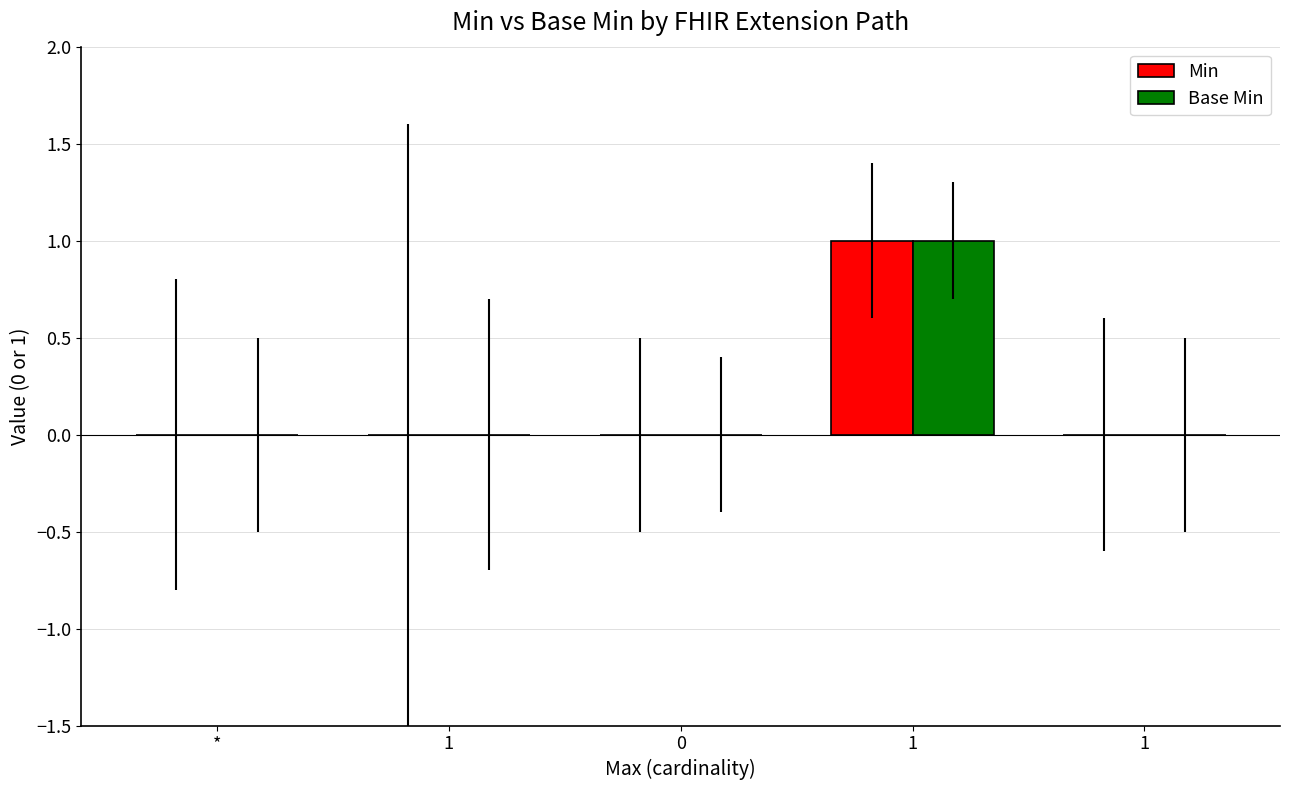

How many distinct data groups are displayed?

2